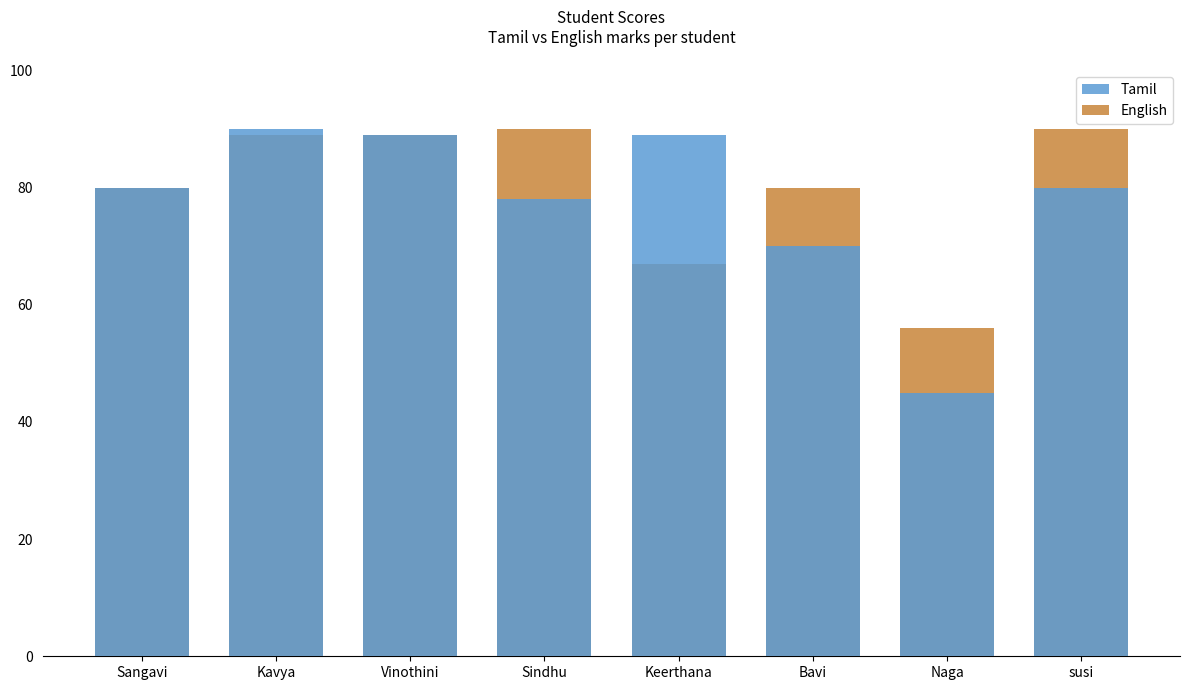

What is the sum of the Tamil values at Bavi and Kavya?

160